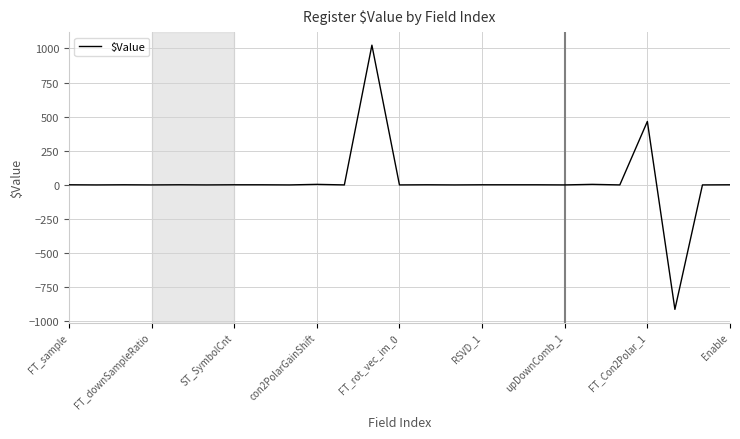

What is the greatest value displayed?

1024